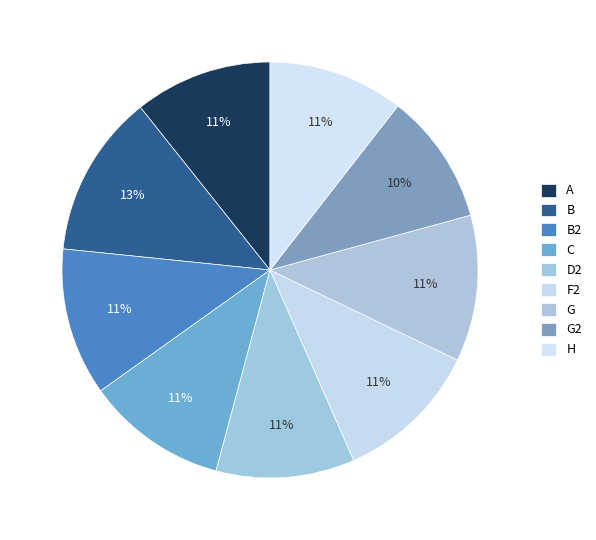

Count the number of slices in the pie.

9